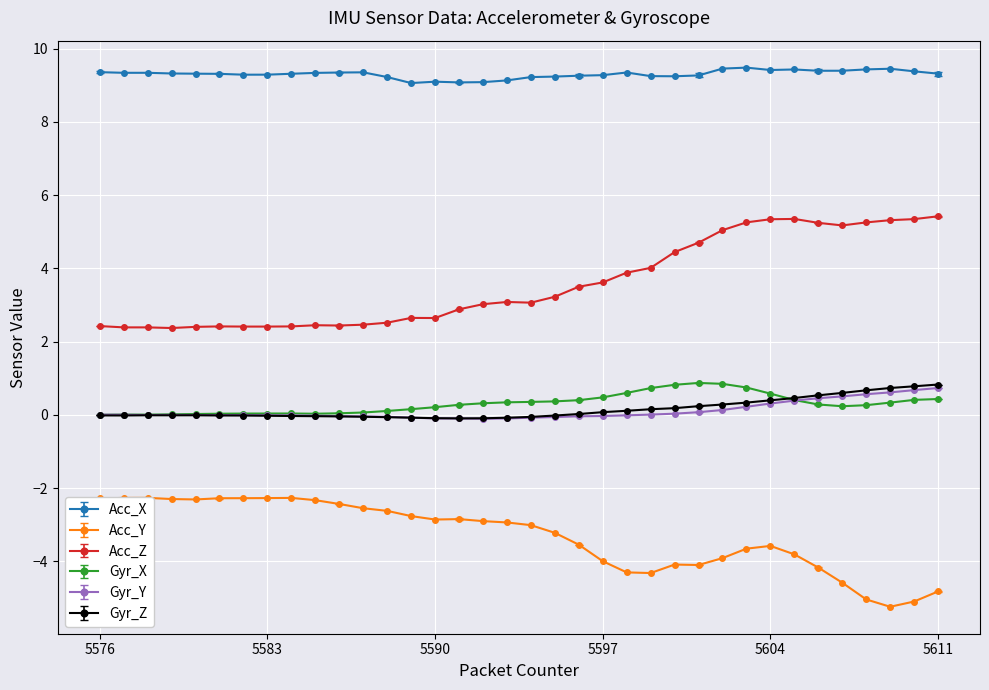

The Gyr_Y series shows -0.0 at 5583. True or false?

True